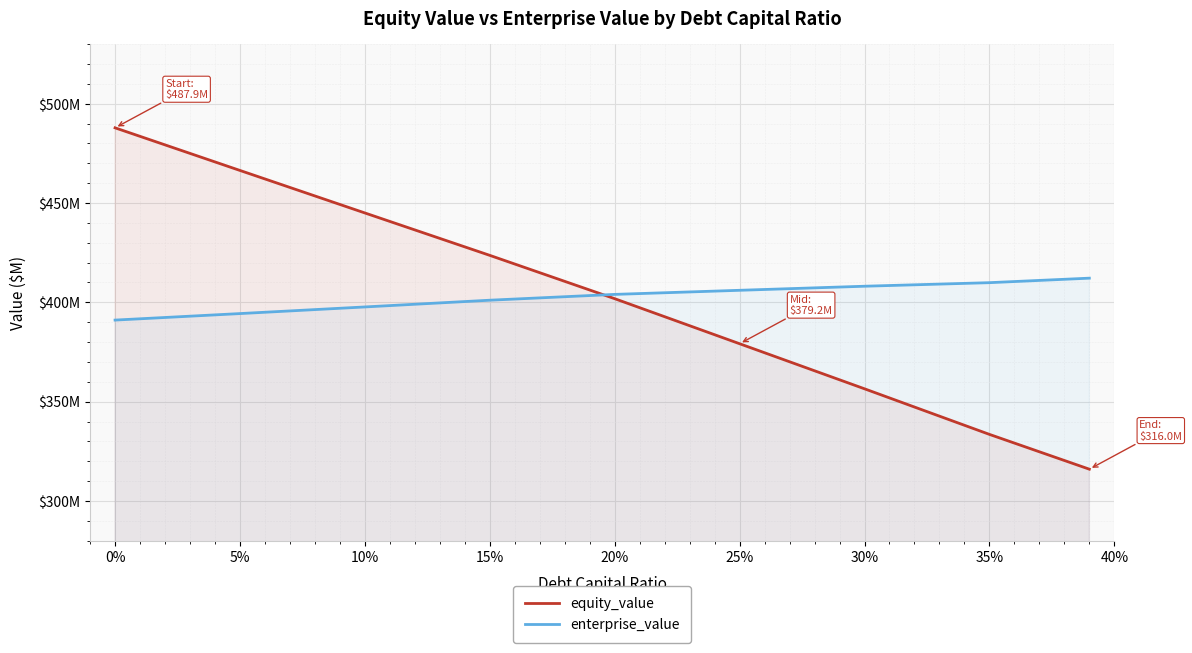

Does the chart display data point markers on the line(s)?

No